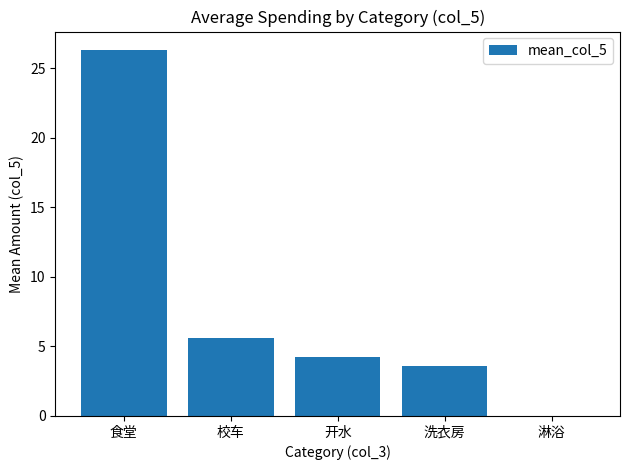

The chart shows a value of 2.8 at 校车. True or false?

False